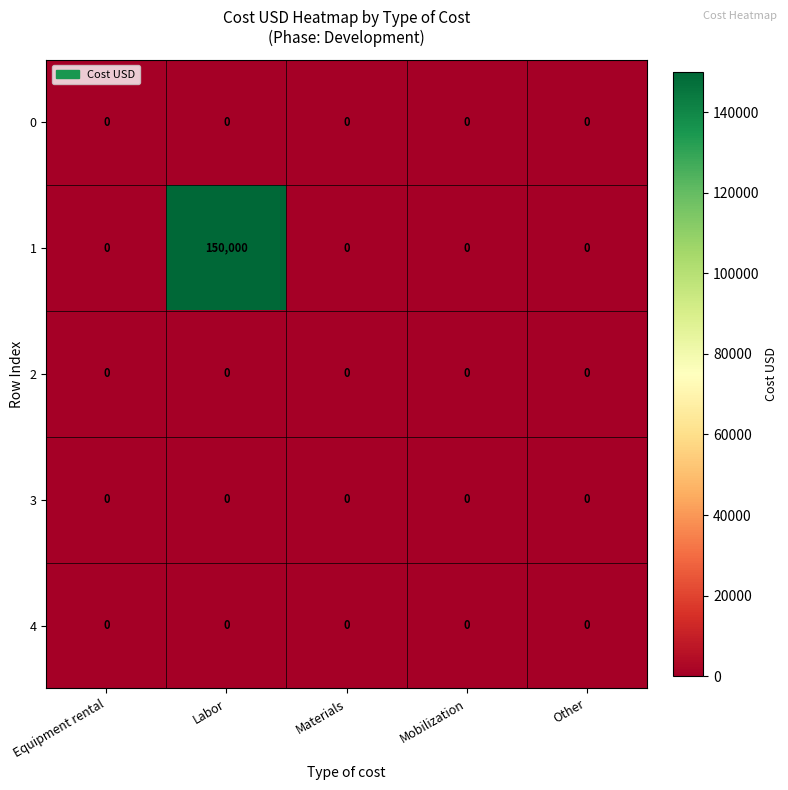

Which category has the highest value across all series?

Labor